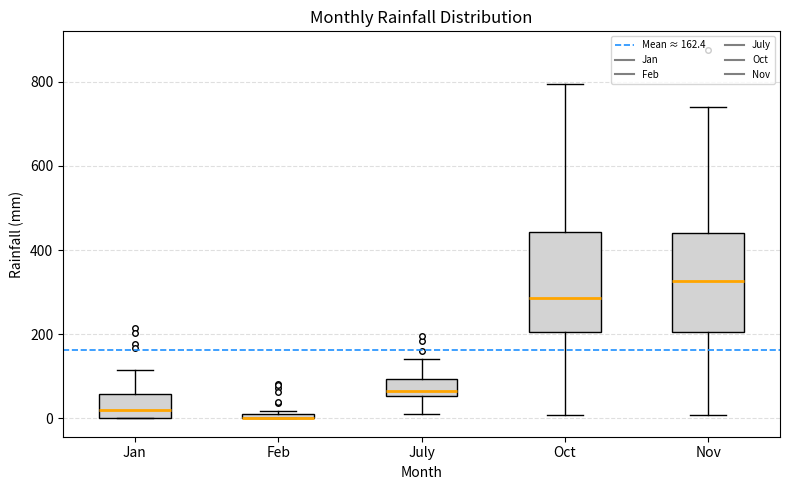

Where does the upper whisker of the box for July end on the y-axis? The values are not printed on the chart, so give them approximately, as read against the axis.

140